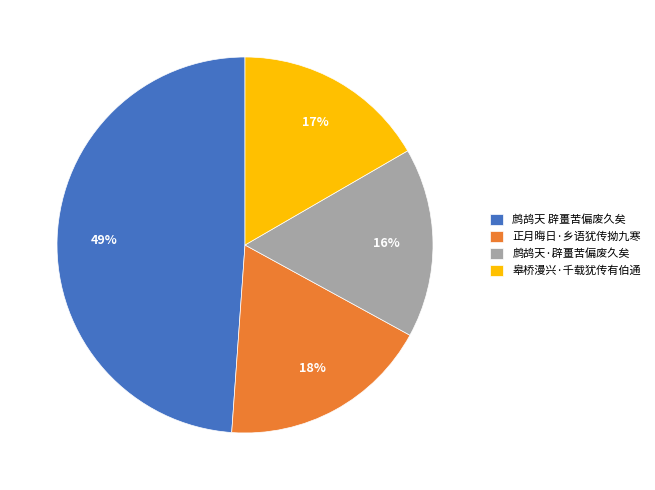

What is the largest slice in the pie chart?

鹧鸪天 辟畺苦偏废久矣